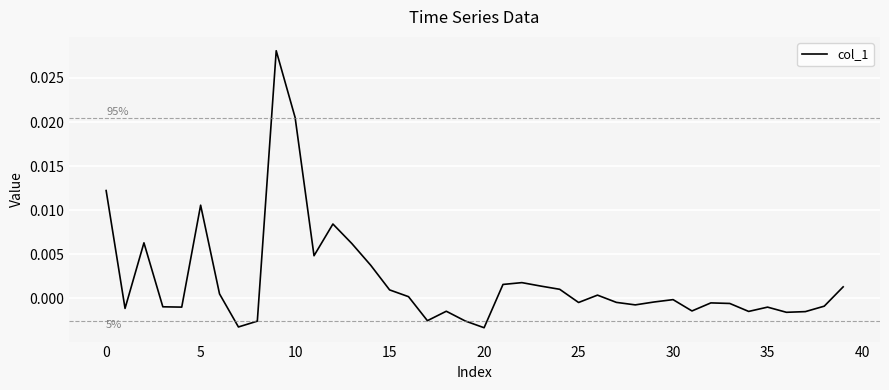

True or false: the data has more than 2 interior local peaks.

True